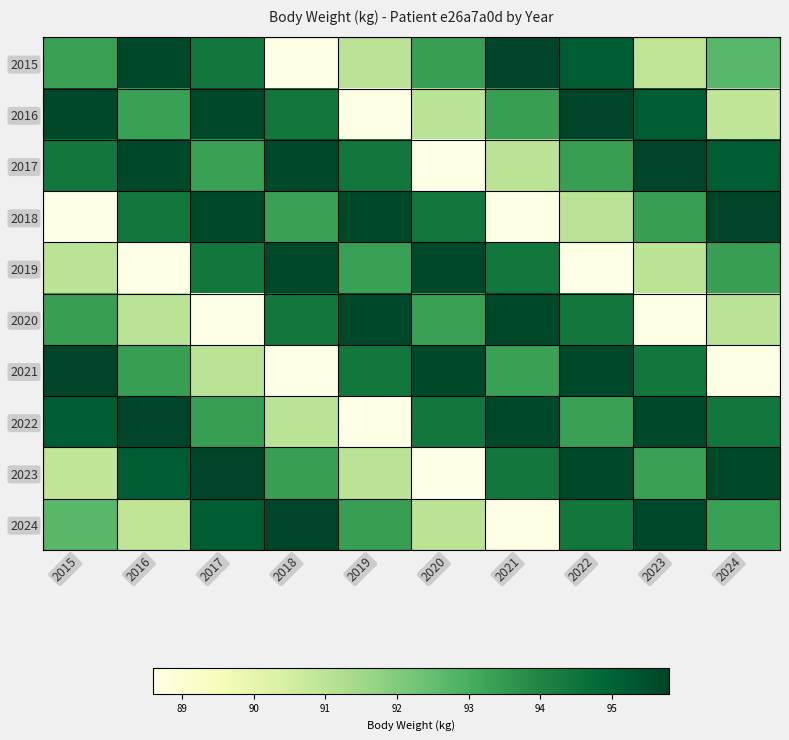

List the series in order of their peak value, highest first.

2015, 2016, 2017, 2018, 2021, 2022, 2023, 2024, 2019, 2020